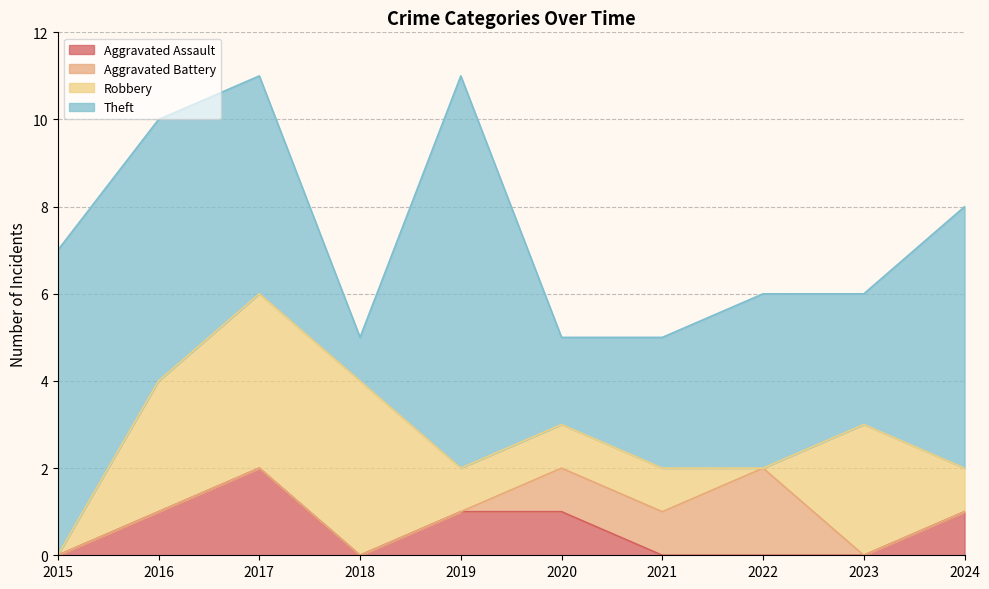

Between 2022 and 2017, which is larger?

2017